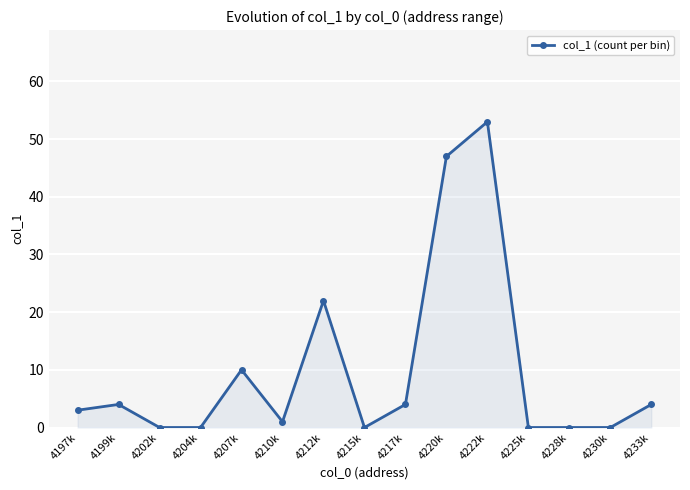

What is the maximum value shown in the chart?

53